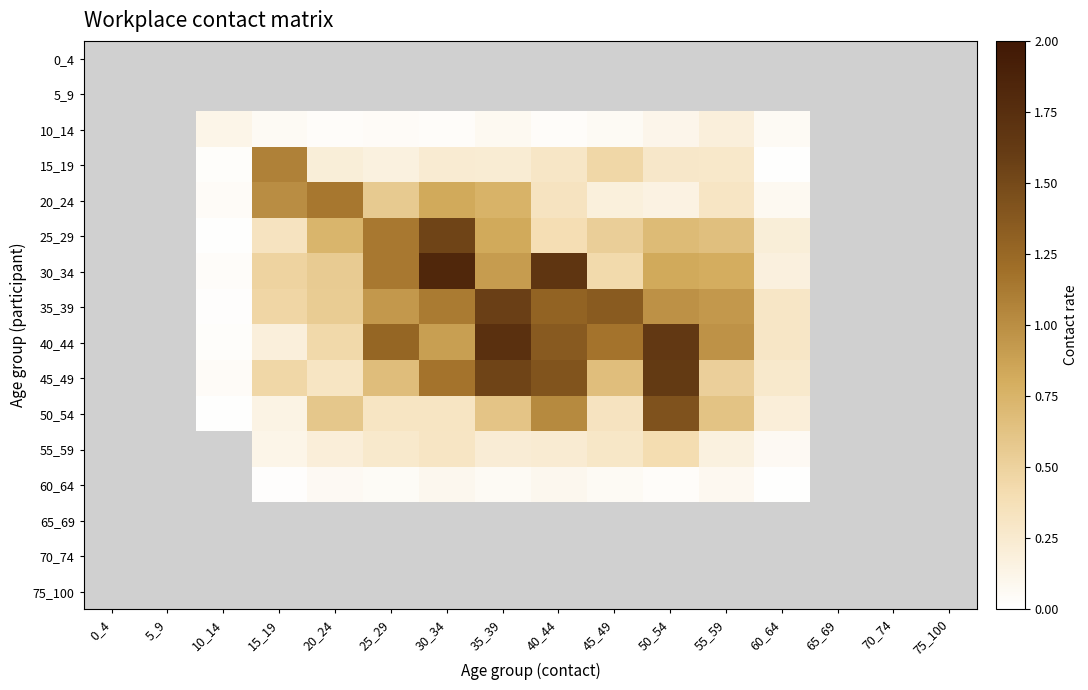

Which series has the largest range (max minus min)?

30_34